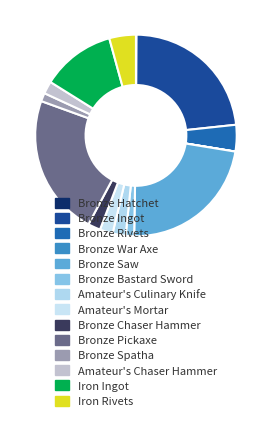

What is the change in value from Bronze Rivets to Amateur's Chaser Hammer?

-2698